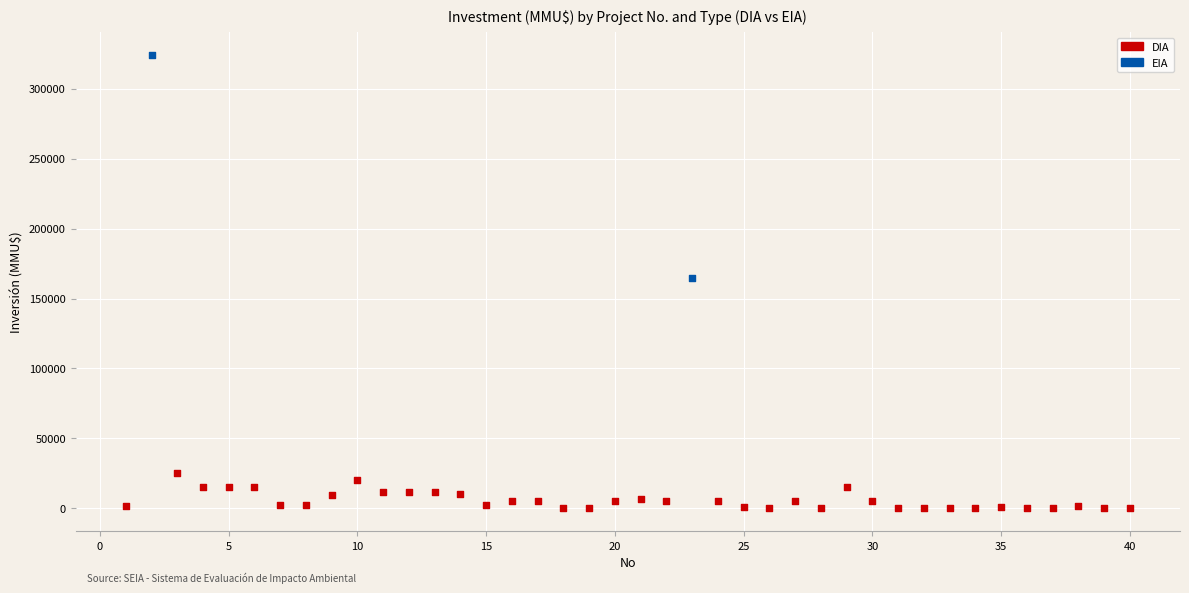

What are all the series names shown in the legend?

DIA, EIA